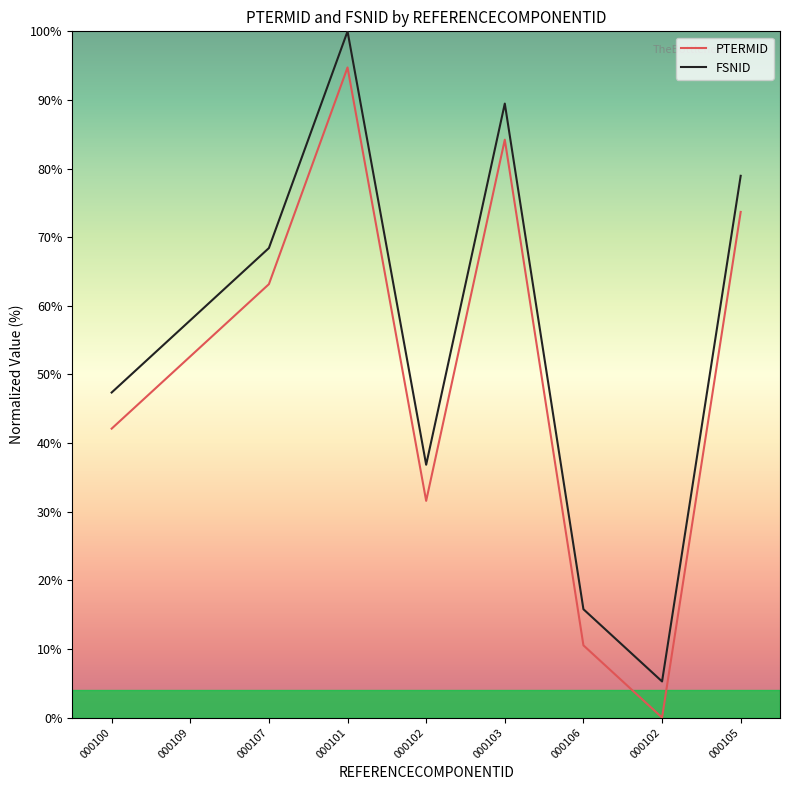

Rank the series at 000107 from highest to lowest value.

FSNID, PTERMID